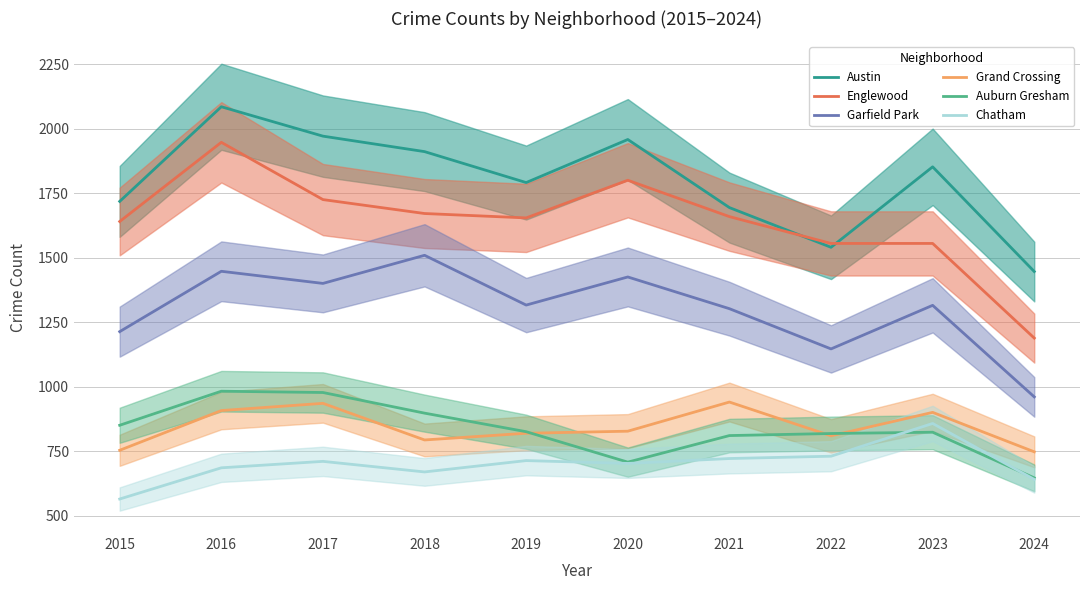

What value does the Englewood series have at 2019, to the nearest 50?

1650